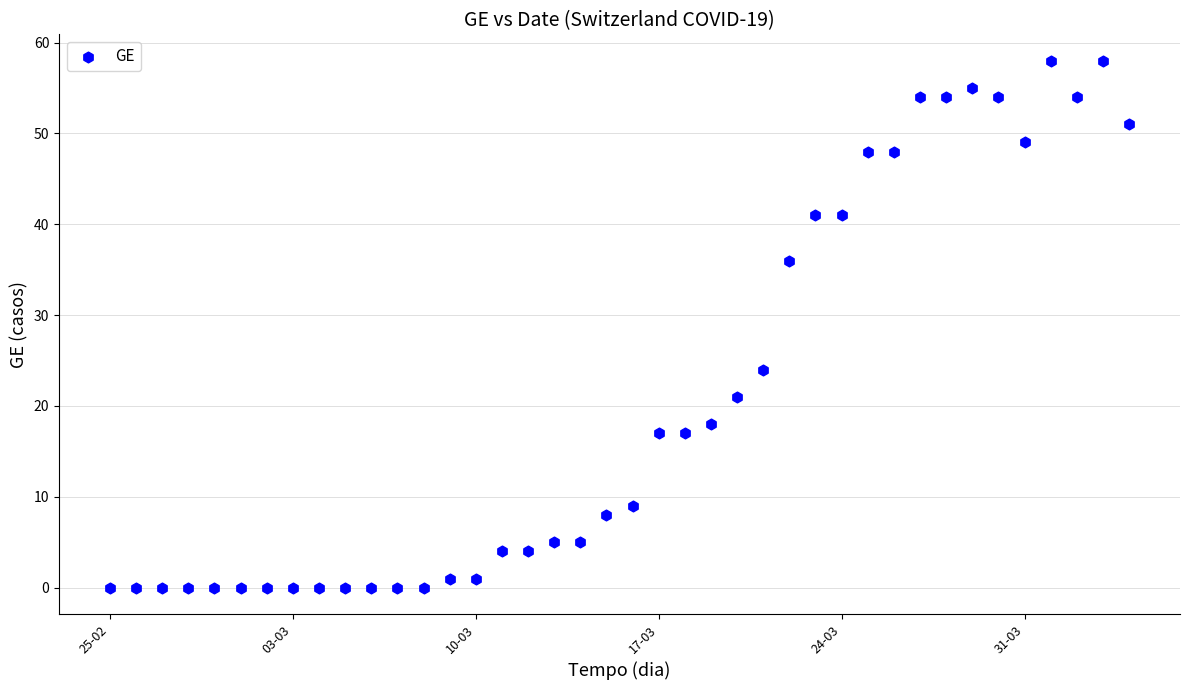

What Y value in the scatter plot is closest to 29?

24